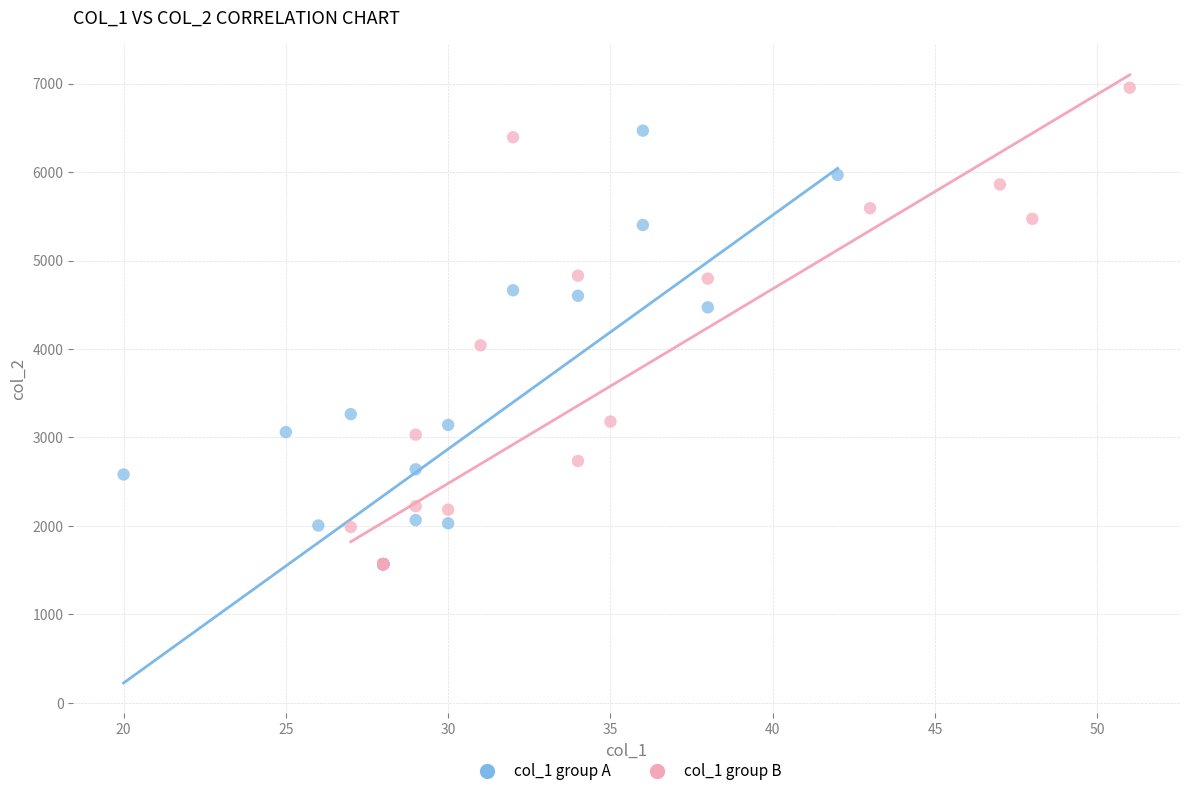

Which series has the largest Y range (max minus min)?

col_1 group B